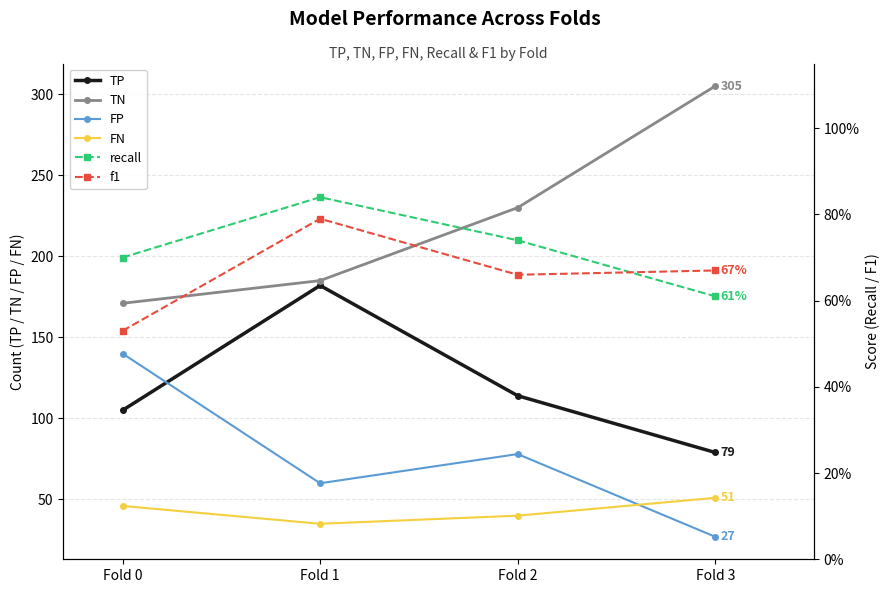

How many lines are shown in the chart?

6